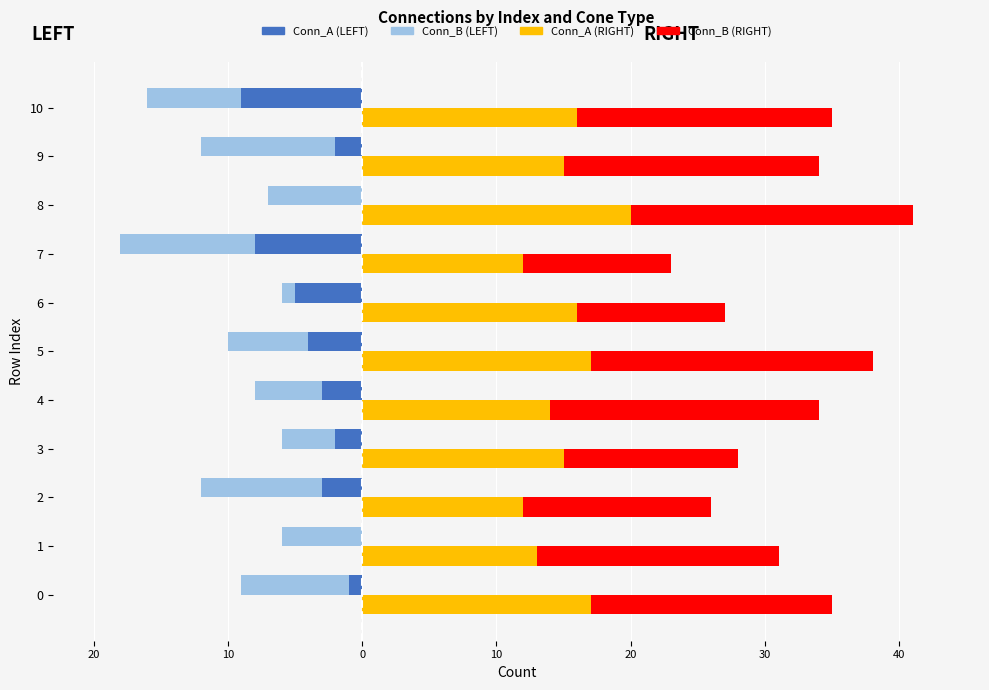

True or false: Conn_A (RIGHT) has a value of 26 at 9.

False